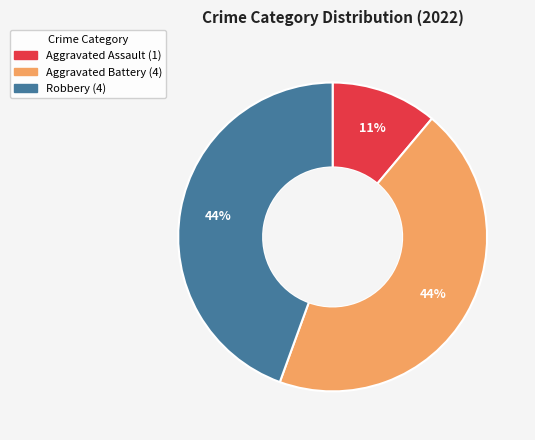

To the nearest percent, what is the difference between the largest and smallest slice percentages?

33%